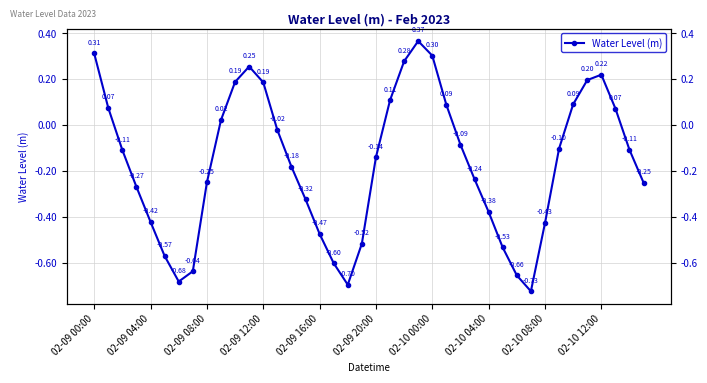

What is the smallest value displayed?

-0.7